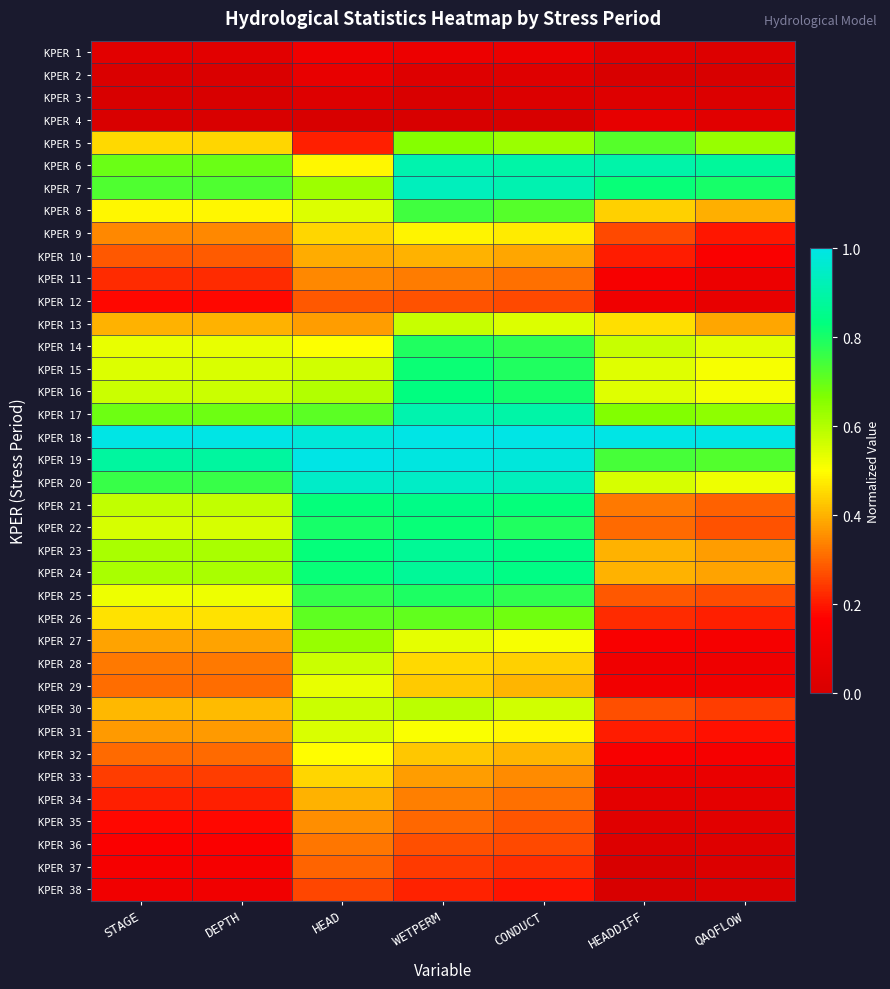

How many categories are shown in the chart?

7